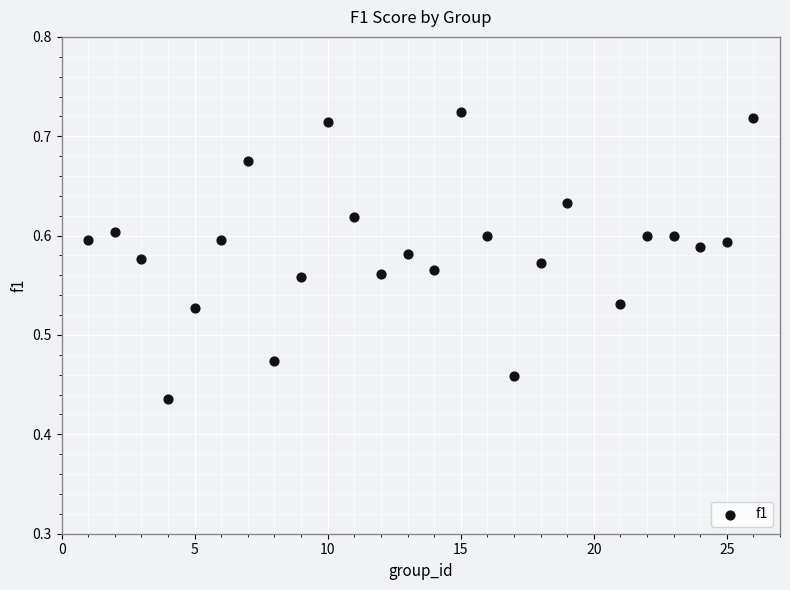

What is the range of X values (max minus min)?

25.0